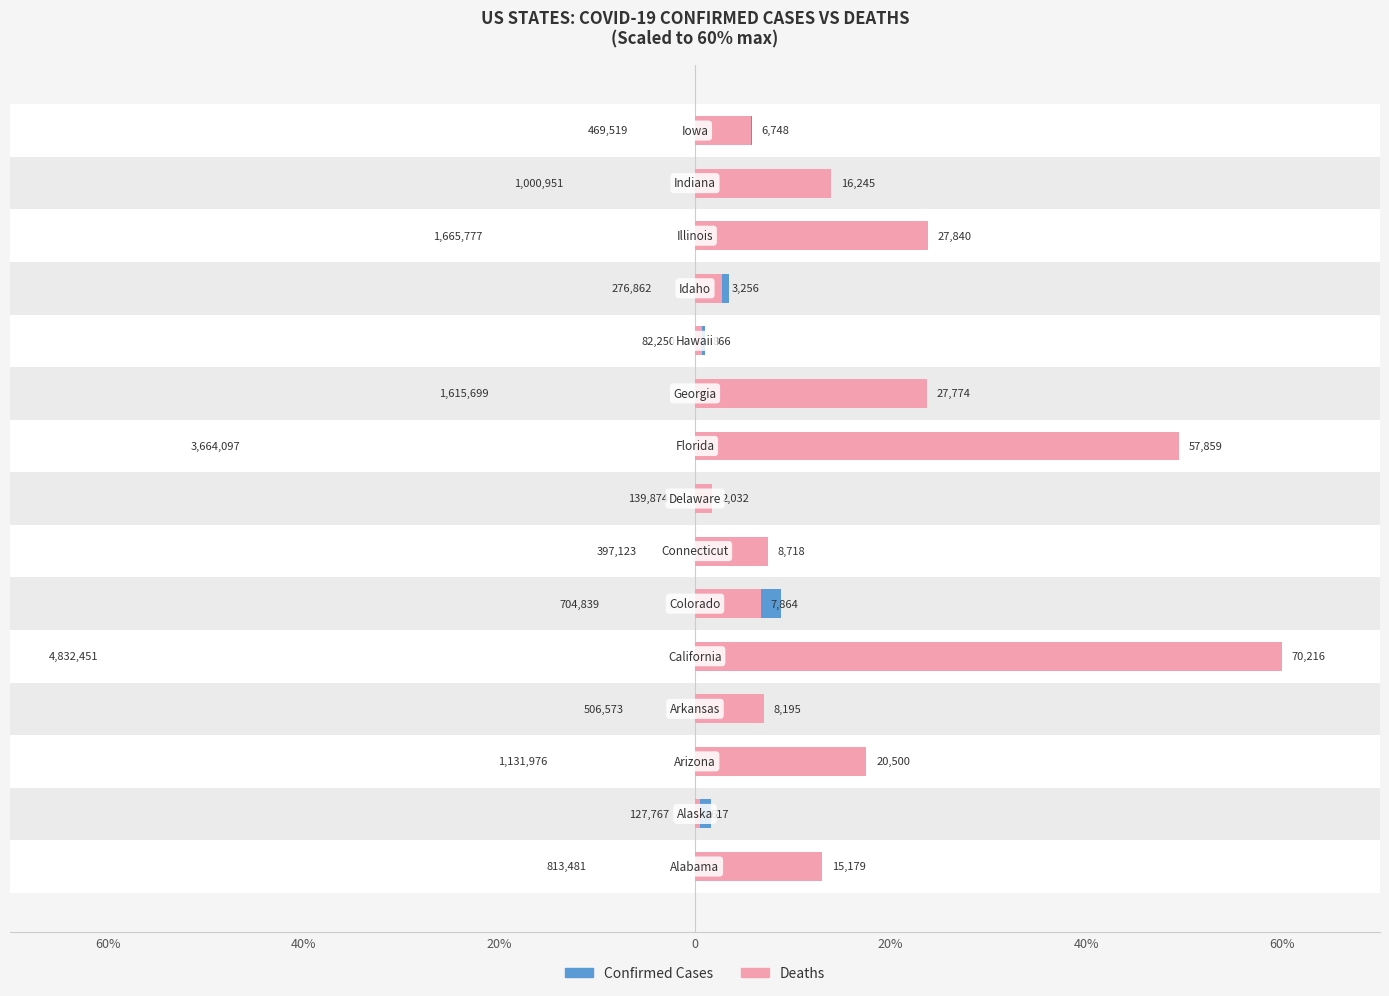

How many series are shown in this chart?

2